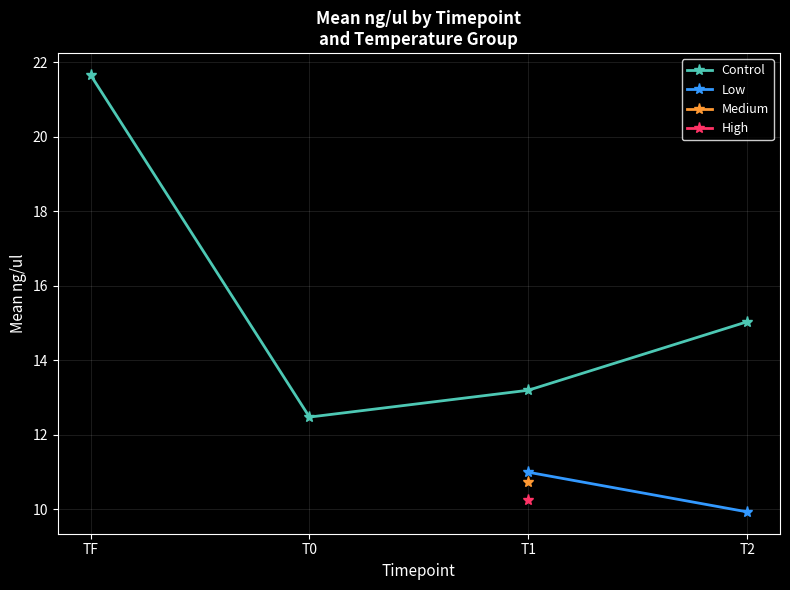

At which category does Control reach its first local valley?

T0